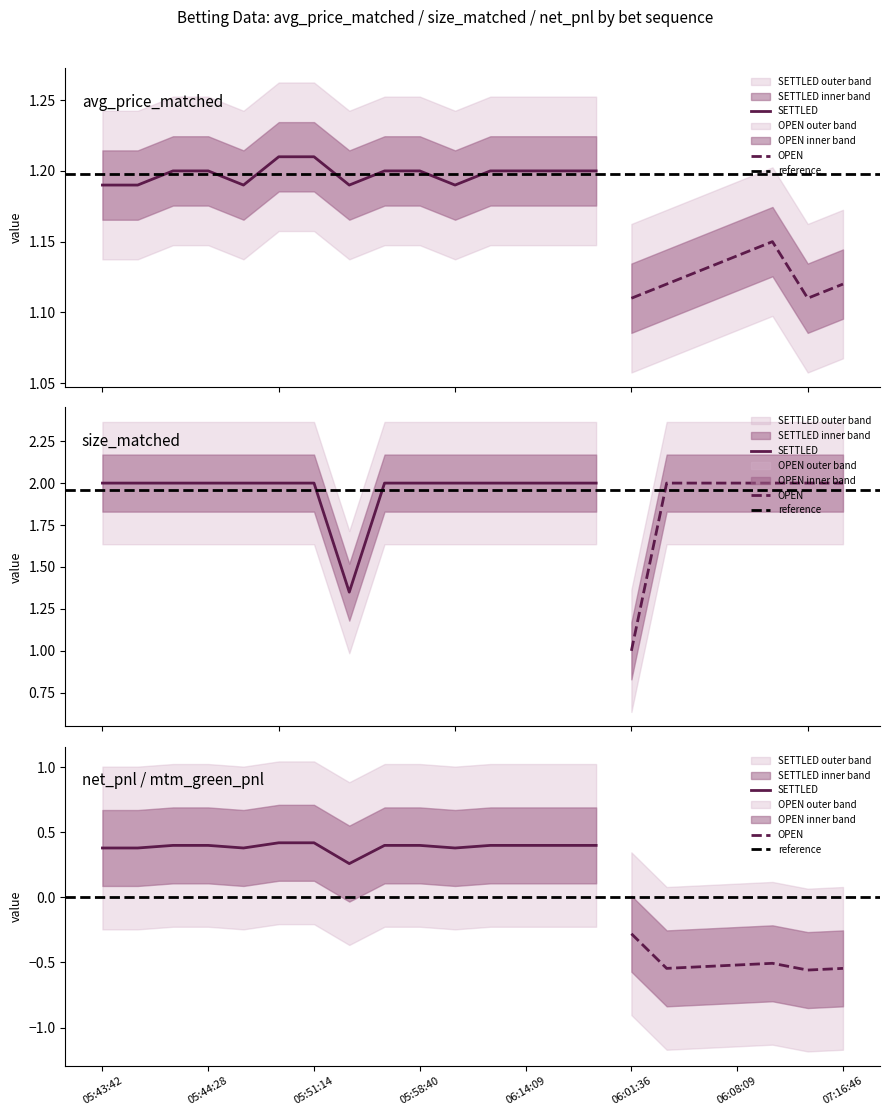

What is the difference between the second highest and second lowest values in the avg_price_matched series?

0.1